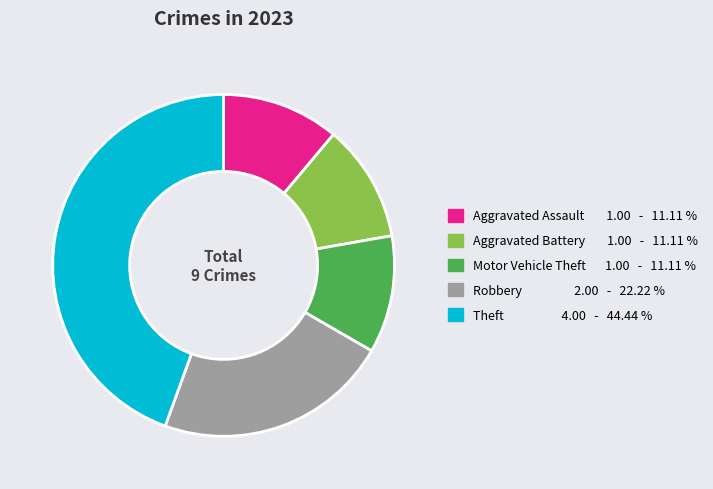

Is there any slice that represents more than half of the pie?

No